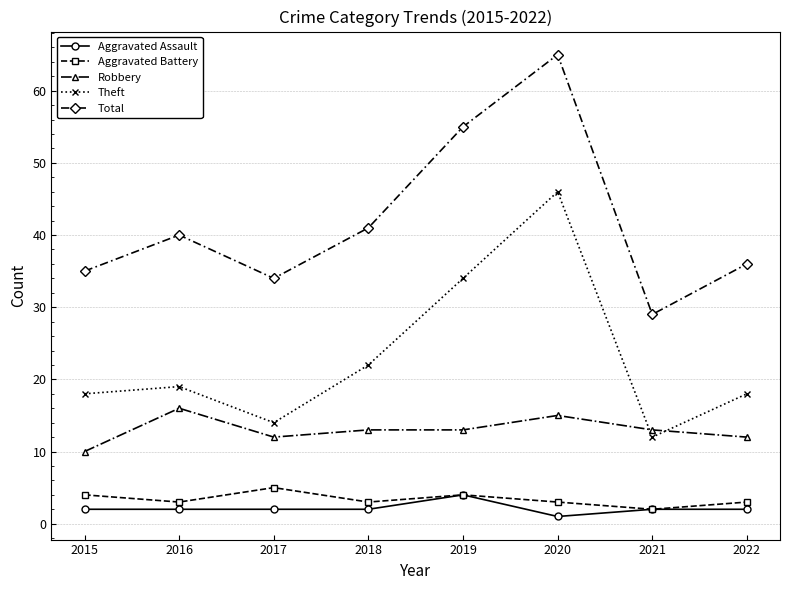

Is it true that Theft equals 34 at 2019?

True